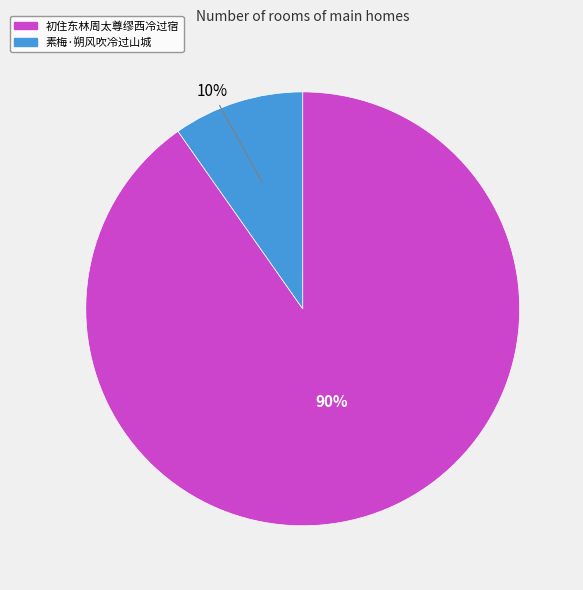

The 初住东林周太尊缪西冷过宿 slice represents 90% of the pie. True or false?

True